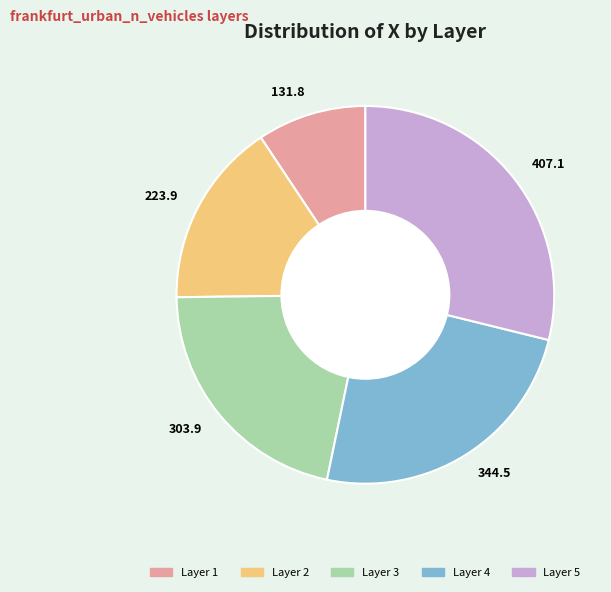

Count the number of slices in the pie.

5